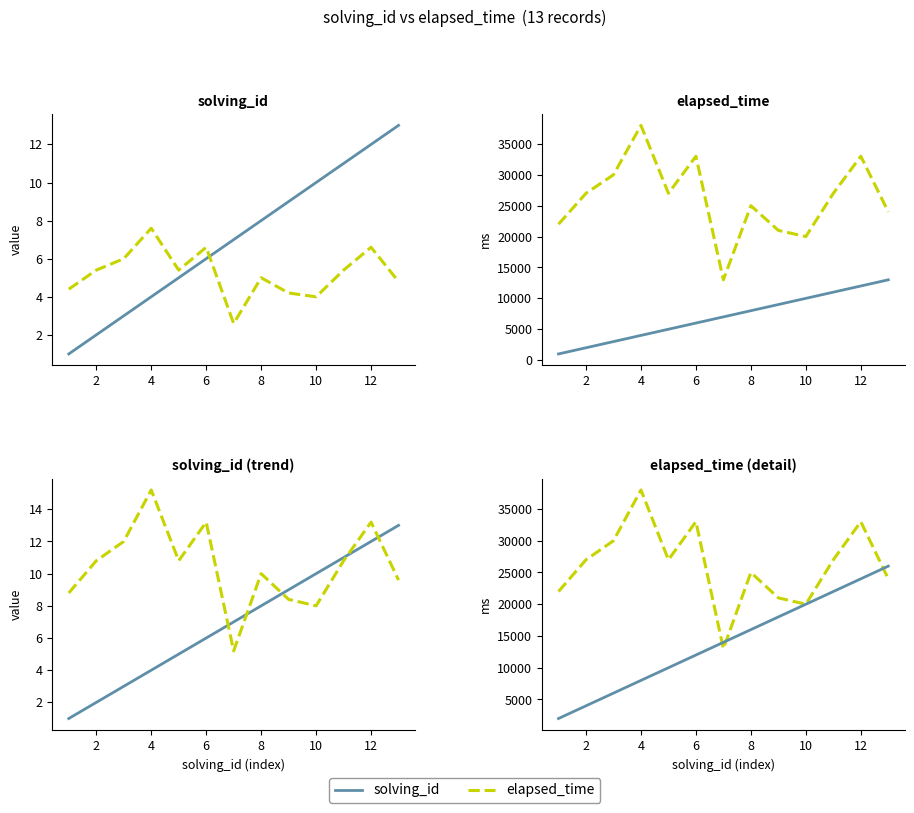

True or false: solving_id has more than 2 points higher than both neighbors.

False